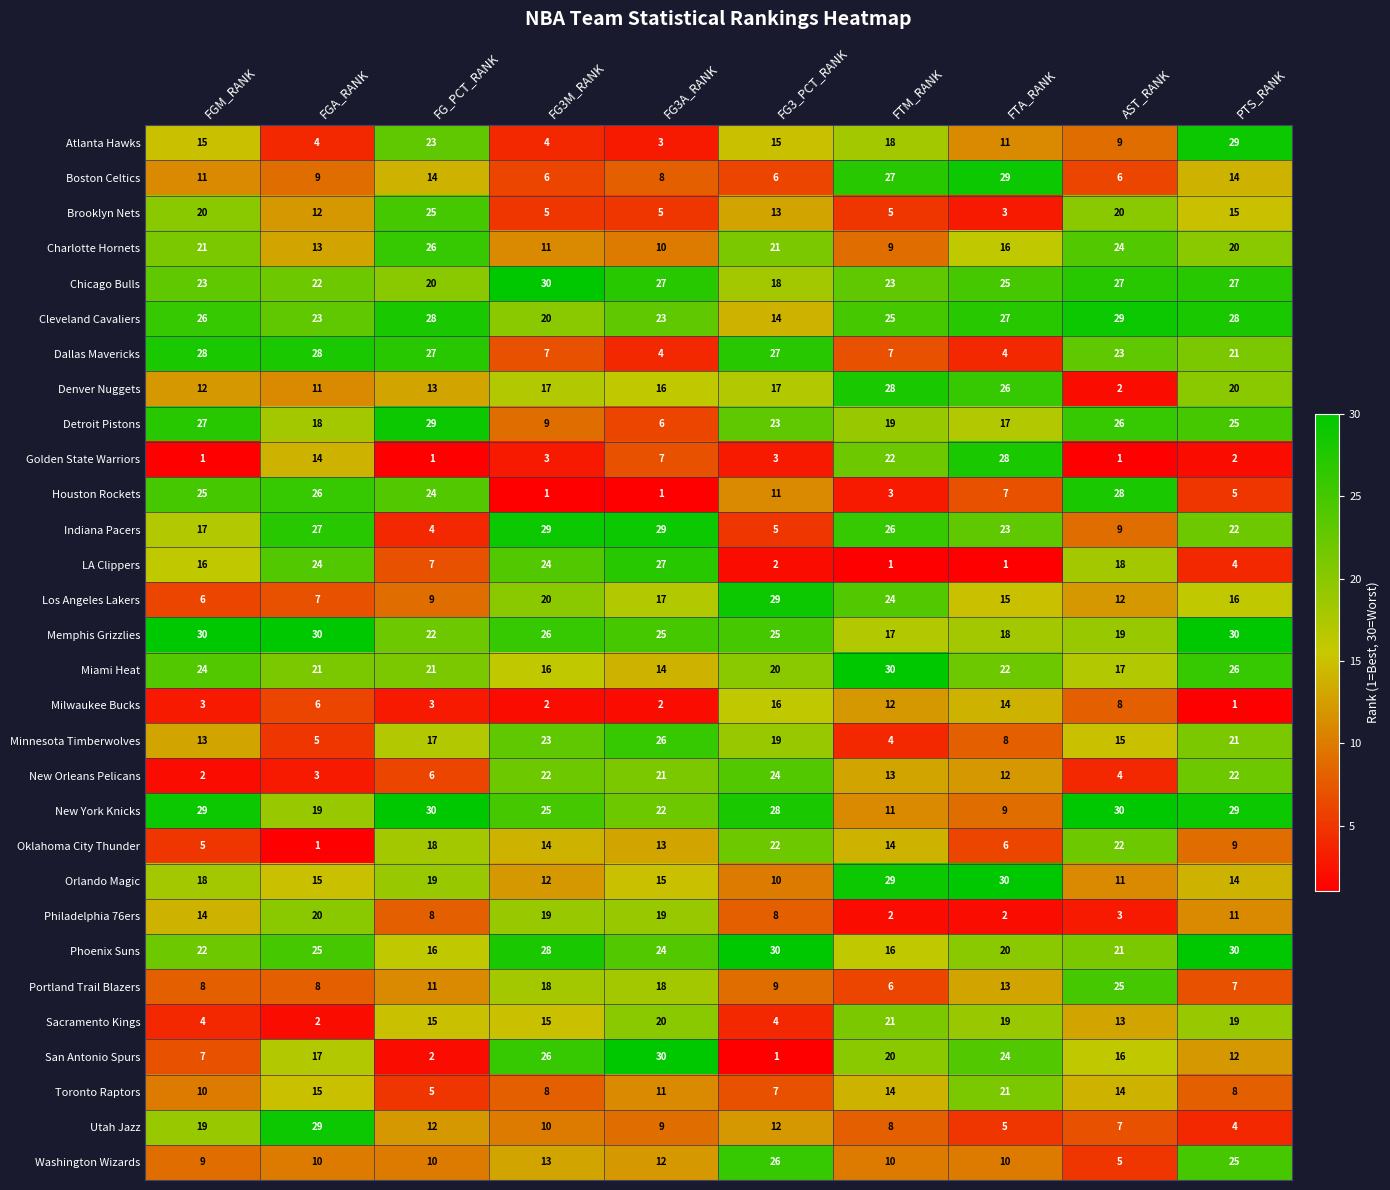

At which category is the sum across all series the highest?

PTS_RANK